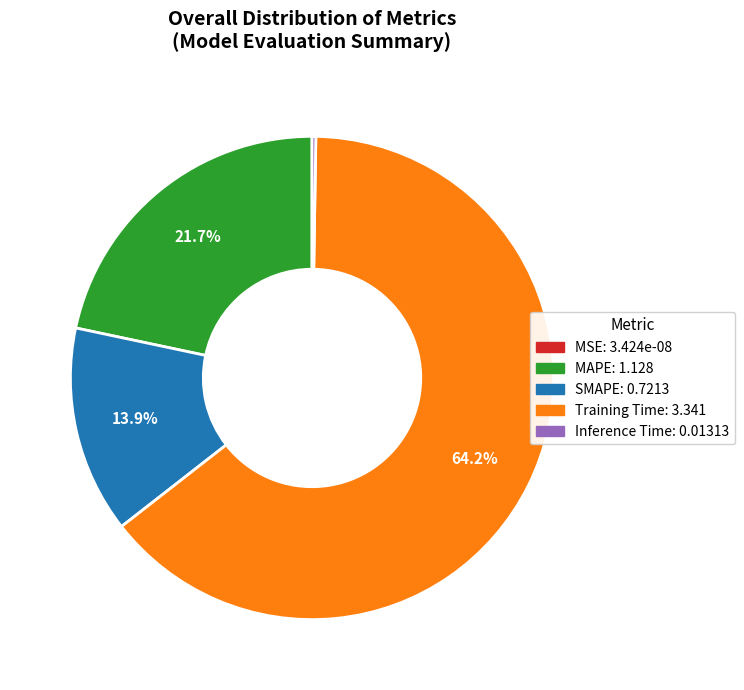

Which category has the biggest portion of the pie?

Training Time